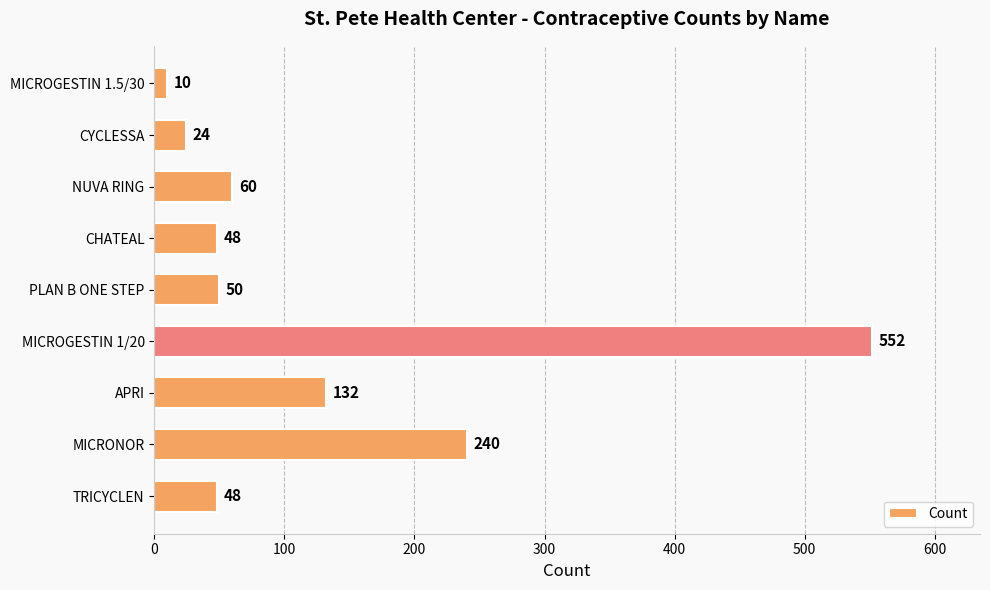

What is the change in value from MICRONOR to PLAN B ONE STEP?

-190